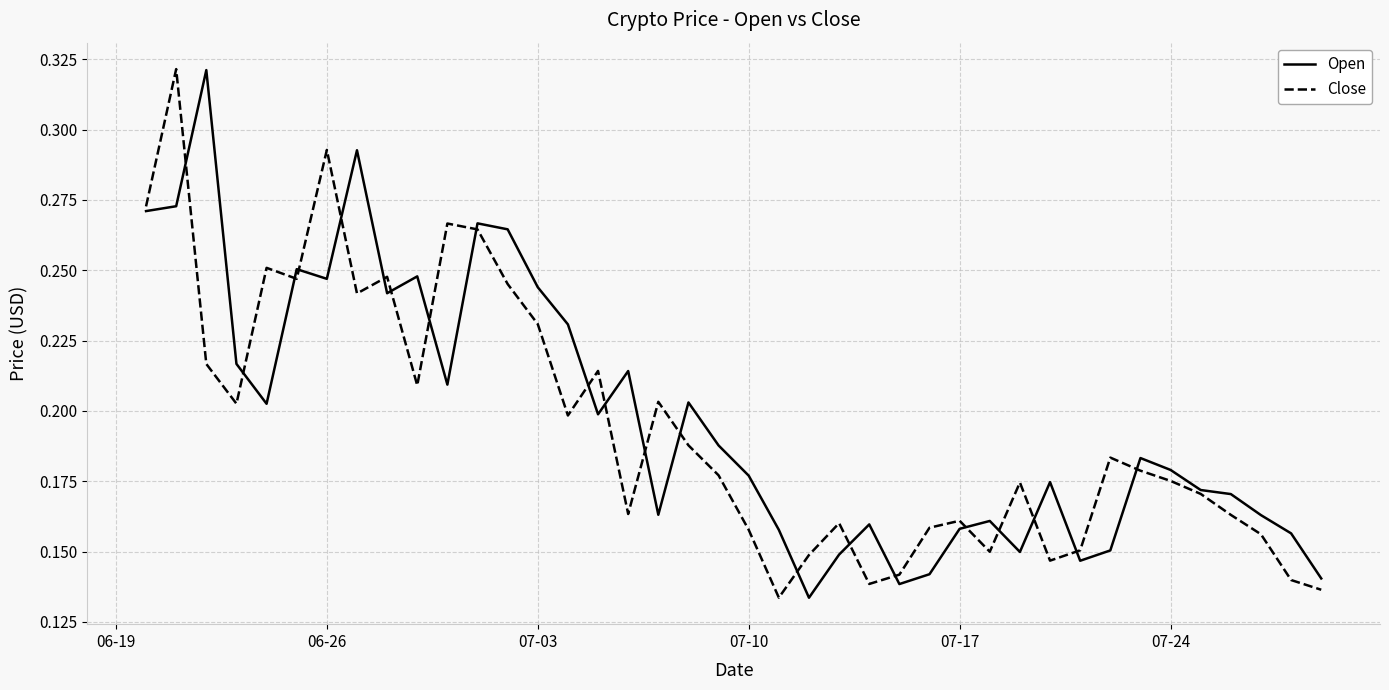

In Open, how many points are lower than both neighbors (excluding endpoints)?

10